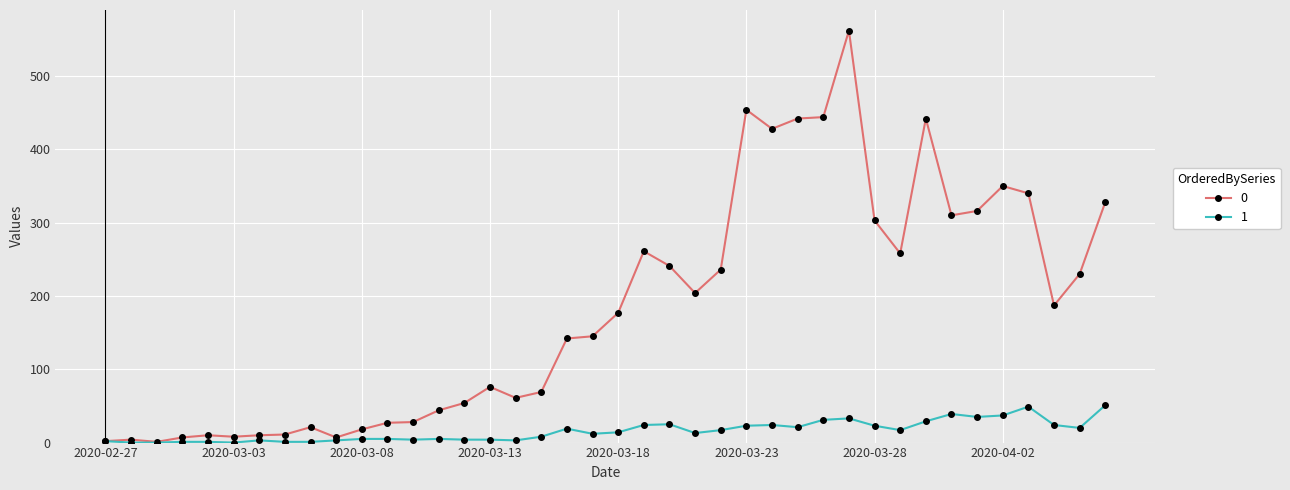

What is the value of the 1 point at the 16th from the left?

4